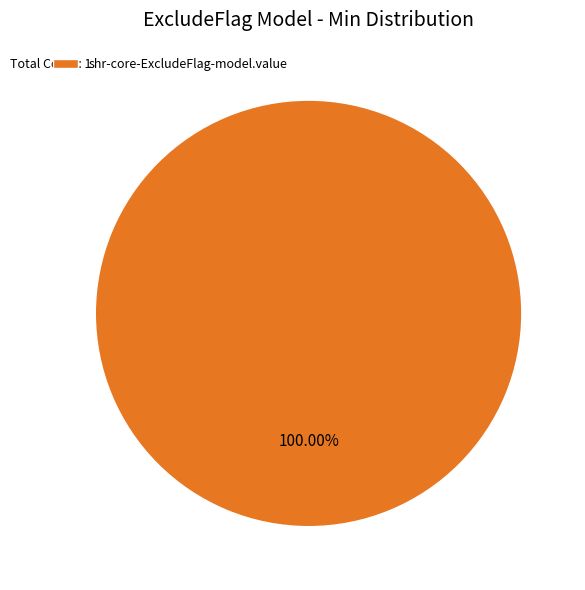

How many slices are in this pie chart?

1